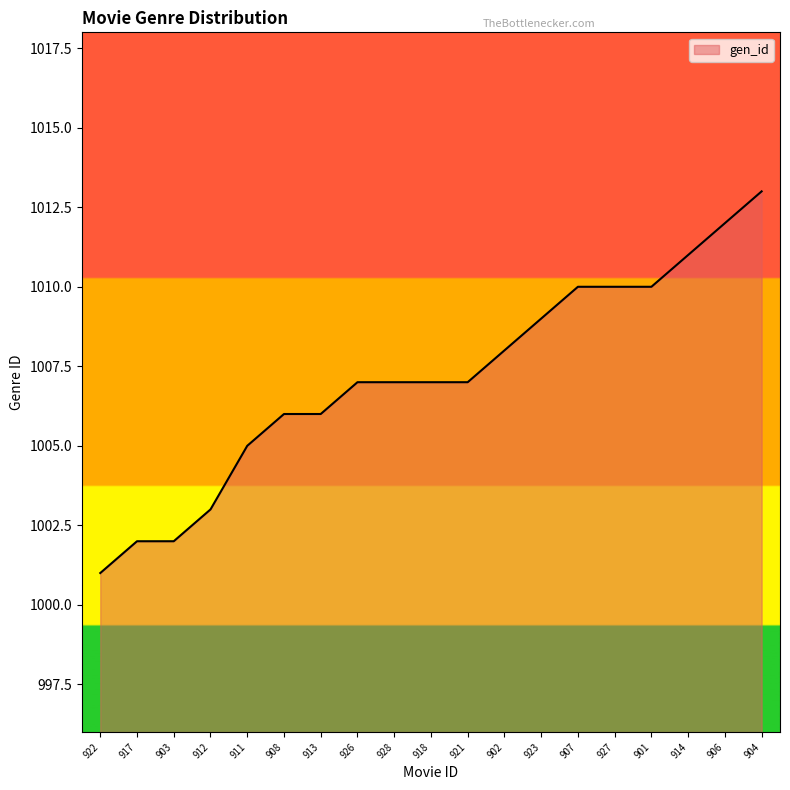

Does the chart display data point markers on the line(s)?

No